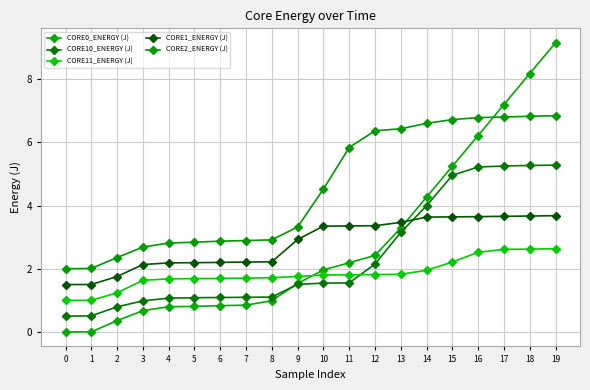

True or false: CORE1_ENERGY (J) and CORE2_ENERGY (J) cross at least once.

False